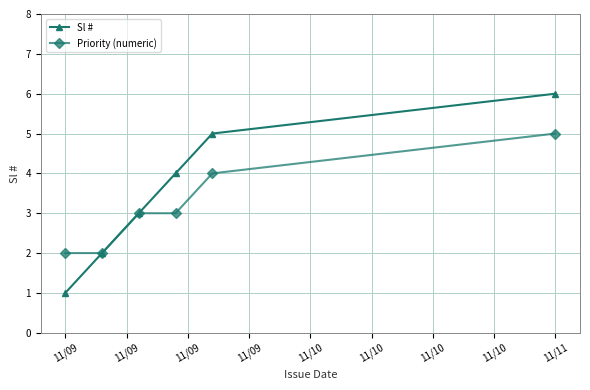

Which series has the largest range (max minus min)?

Sl #